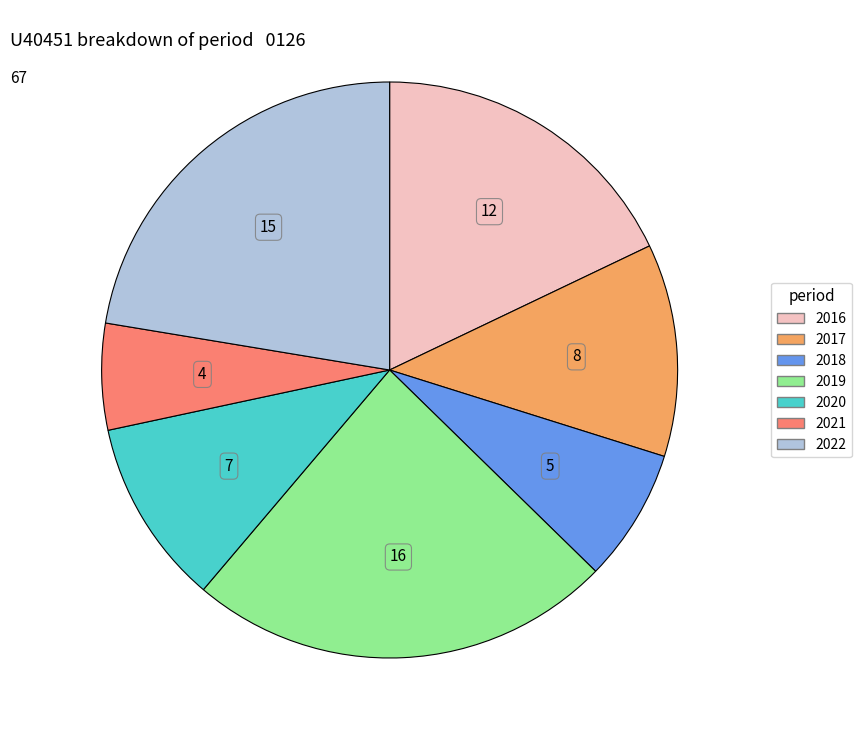

Is there a majority slice in this chart?

No